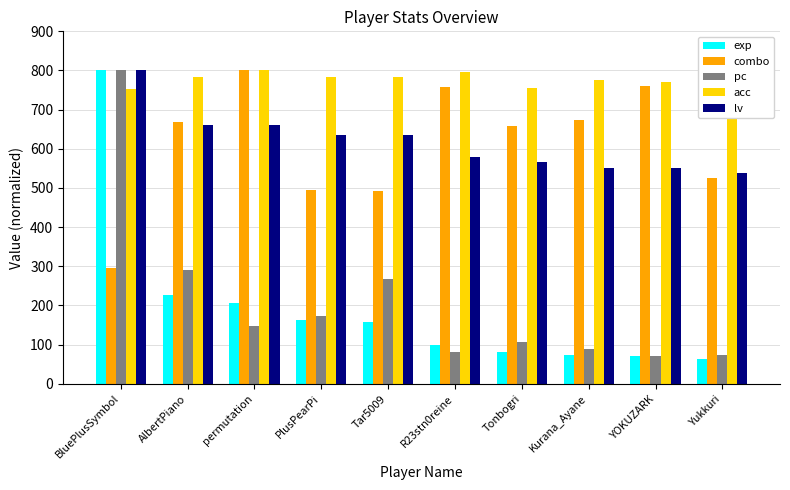

What is the maximum value shown in the chart?

800.0